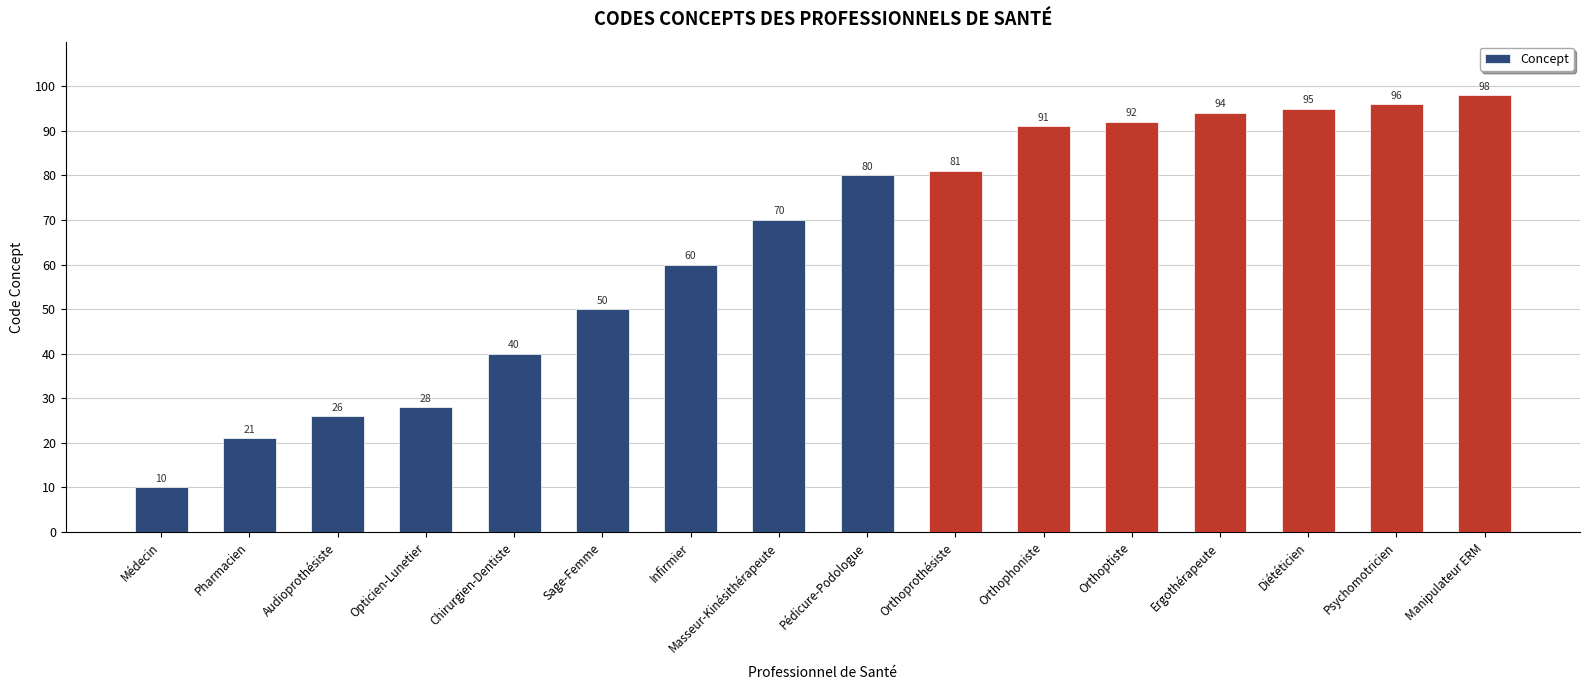

Reading right to left, transcribe all the data shown in this chart.

Manipulateur ERM=98	Psychomotricien=96	Diététicien=95	Ergothérapeute=94	Orthoptiste=92	Orthophoniste=91	Orthoprothésiste=81	Pédicure-Podologue=80	Masseur-Kinésithérapeute=70	Infirmier=60	Sage-Femme=50	Chirurgien-Dentiste=40	Opticien-Lunetier=28	Audioprothésiste=26	Pharmacien=21	Médecin=10